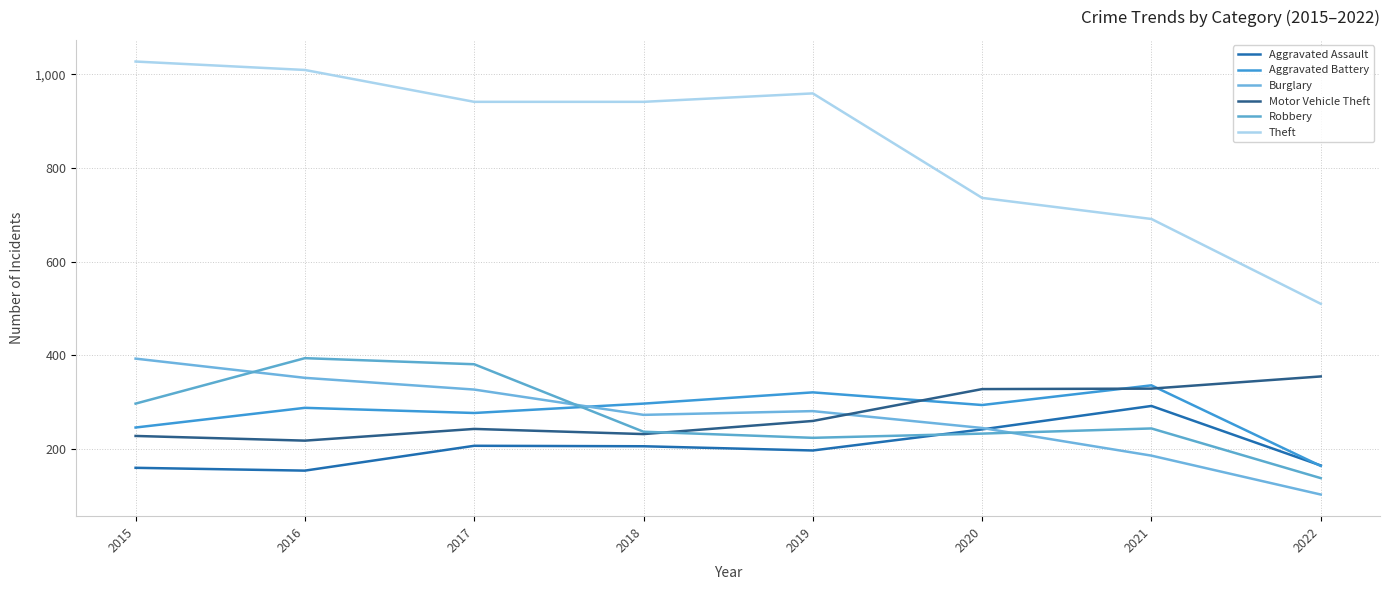

Which category has the lowest value in the Robbery series?

2022